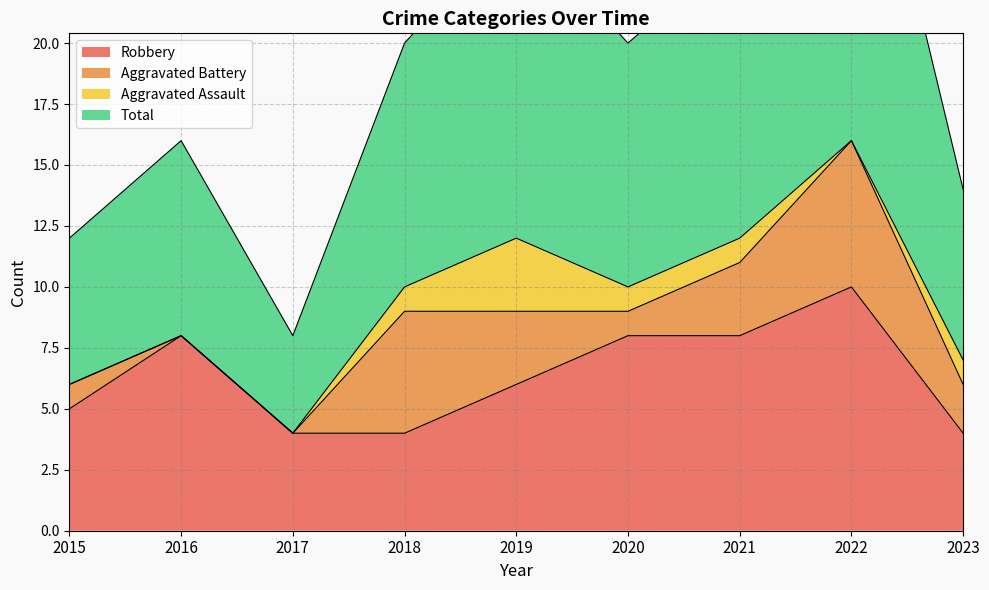

Where does the Total series first go above 20?

2019